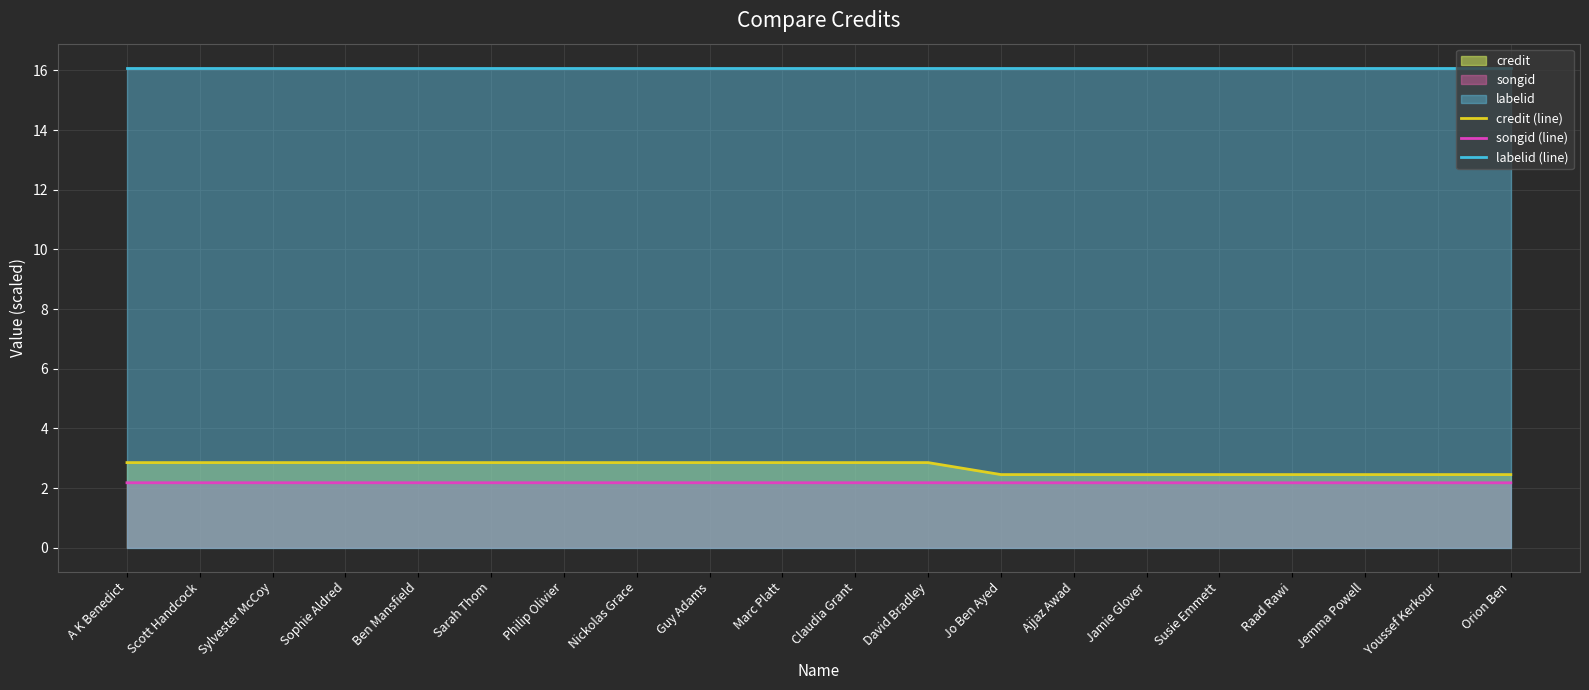

Reading left to right, list all the values displayed in this chart.

credit (line): 2.9	2.9	2.9	2.9	2.9	2.9	2.9	2.9	2.9	2.9	2.9	2.9	2.5	2.5	2.5	2.5	2.5	2.5	2.5	2.5
songid (line): 2.2	2.2	2.2	2.2	2.2	2.2	2.2	2.2	2.2	2.2	2.2	2.2	2.2	2.2	2.2	2.2	2.2	2.2	2.2	2.2
labelid (line): 16.1	16.1	16.1	16.1	16.1	16.1	16.1	16.1	16.1	16.1	16.1	16.1	16.1	16.1	16.1	16.1	16.1	16.1	16.1	16.1